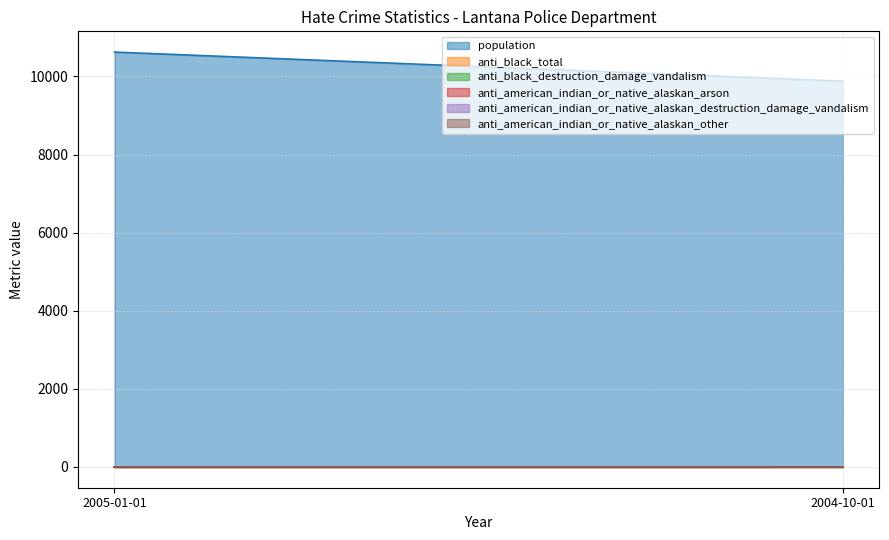

Does the chart have visible grid lines?

Yes